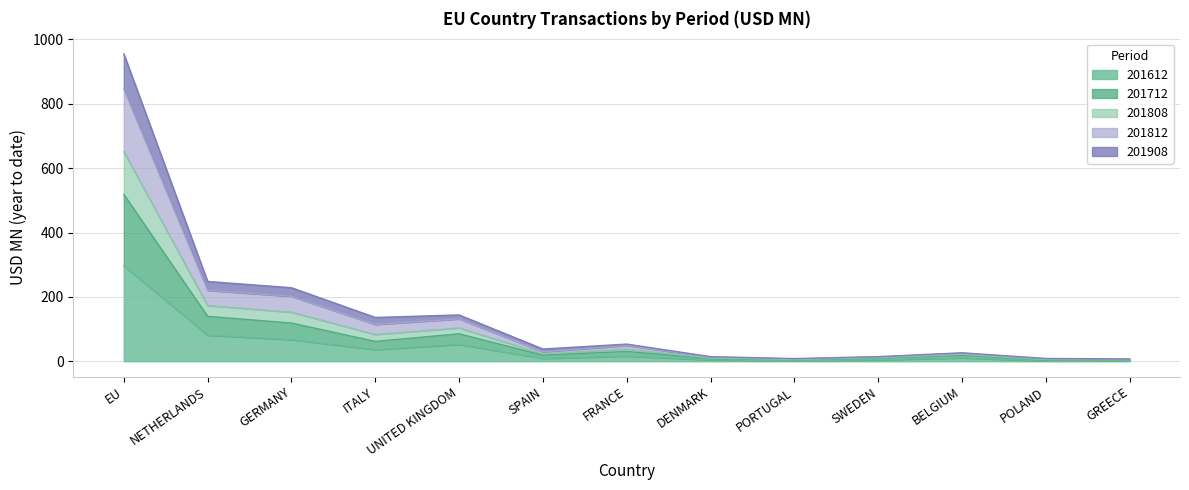

At how many categories does at least one series exceed 302?

1